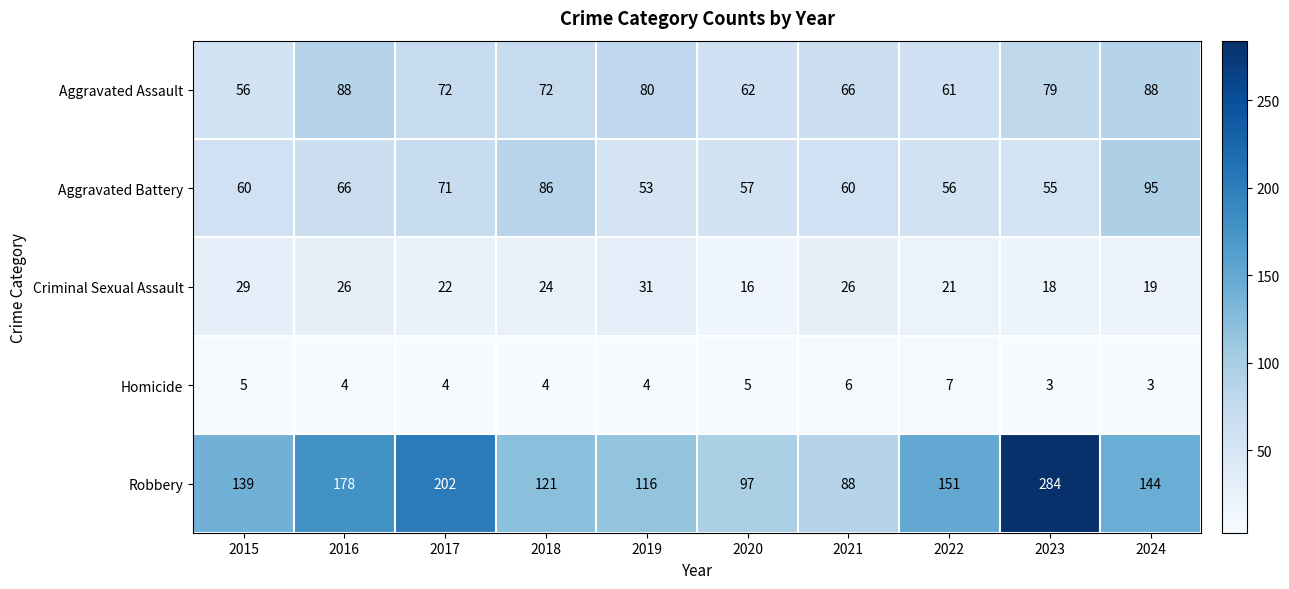

Count the number of data series in this chart.

5